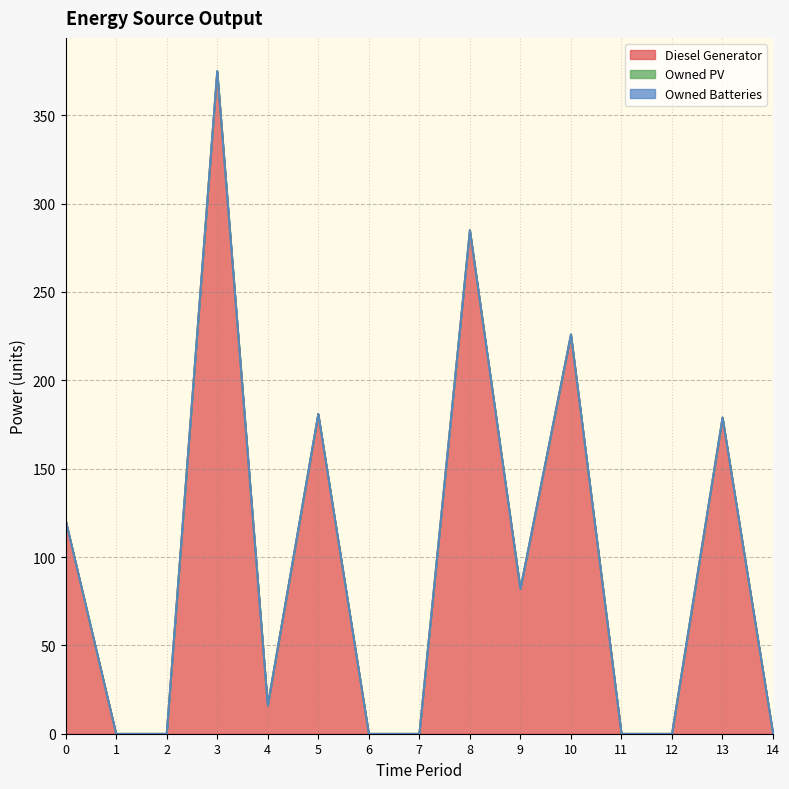

Which has a higher value, 1 or 9?

9